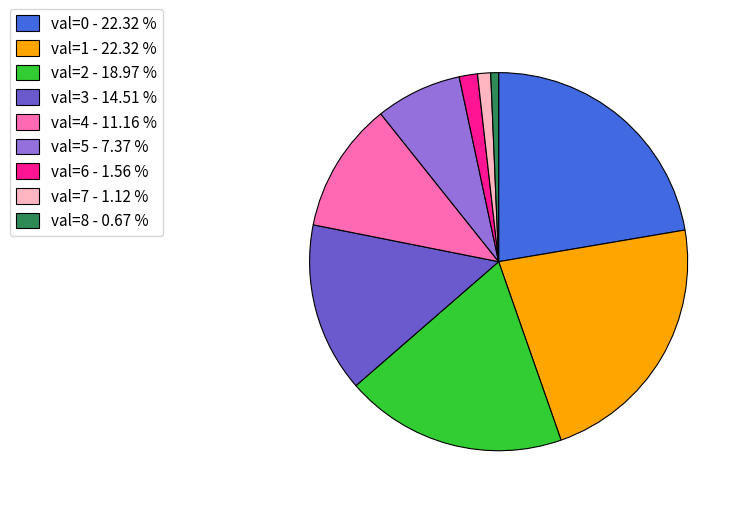

Combined, do val=0 - 22.32 % and val=5 - 7.37 % account for over 50%?

No